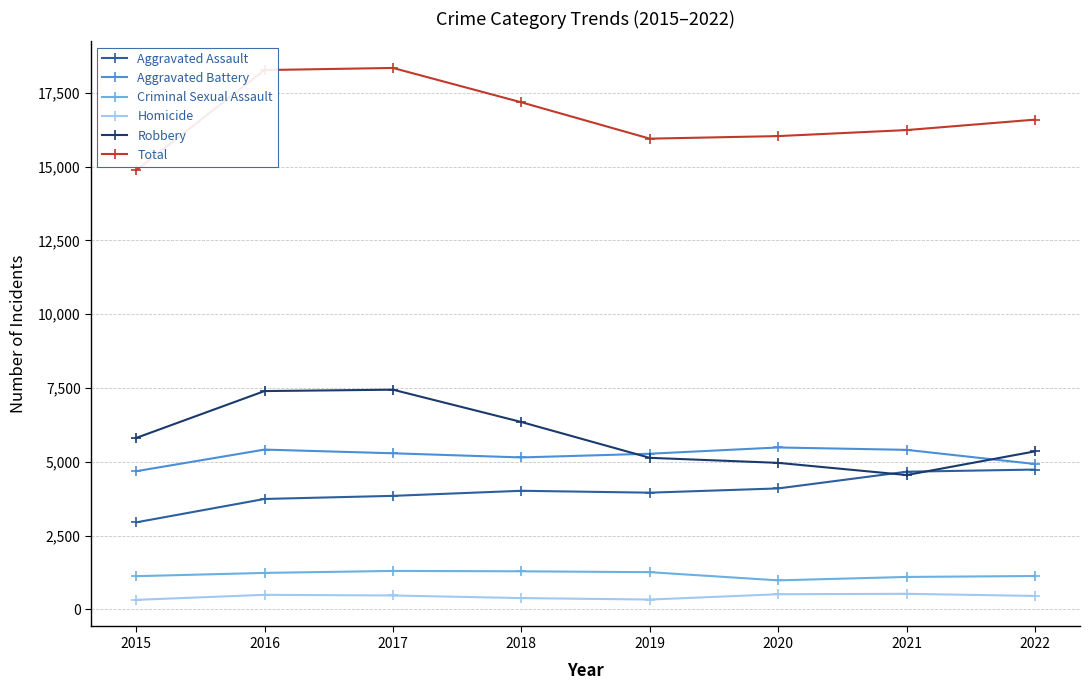

True or false: Homicide and Aggravated Battery cross at least once.

False